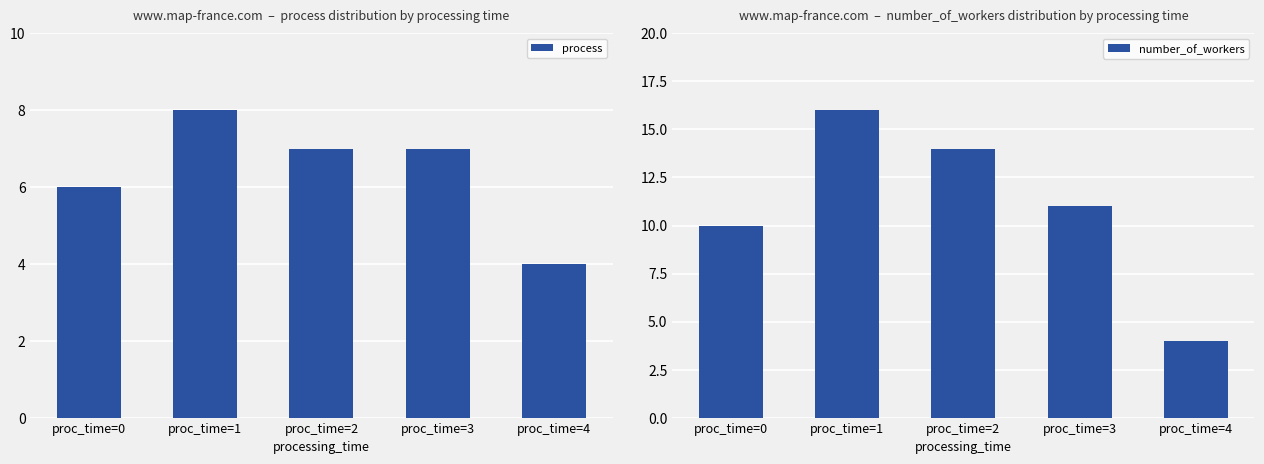

At which label does process reach its minimum?

proc_time=4